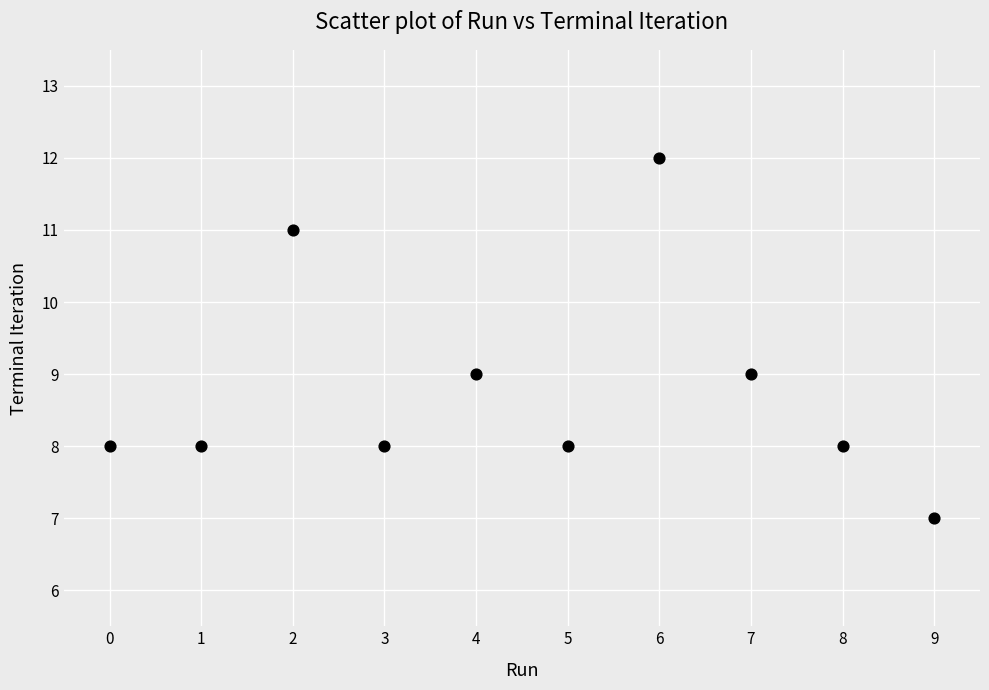

What is the range of Y values (max minus min)?

5